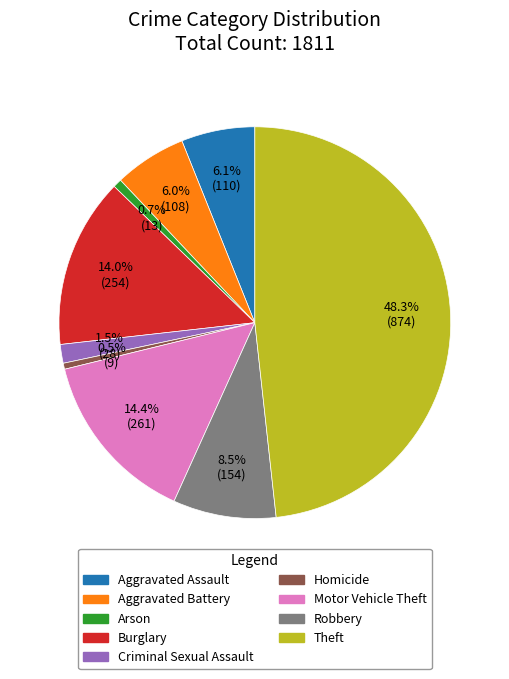

Between Robbery and Motor Vehicle Theft, which is larger?

Motor Vehicle Theft